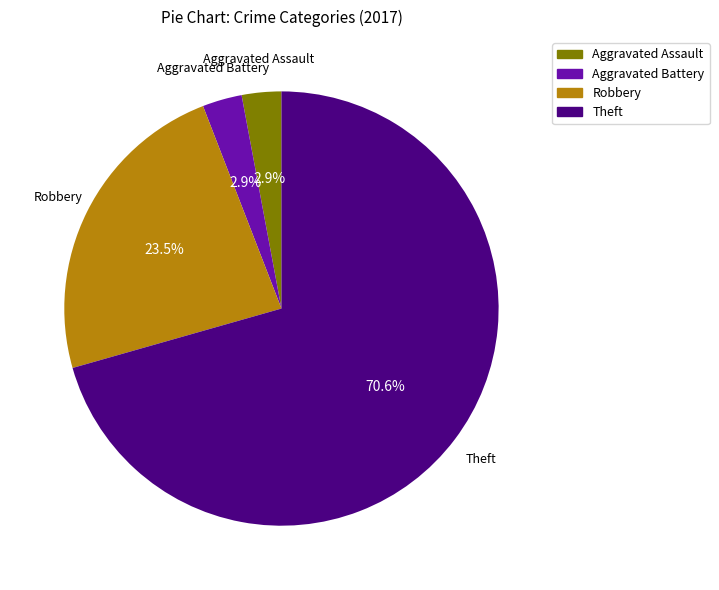

Which category has the biggest portion of the pie?

Theft